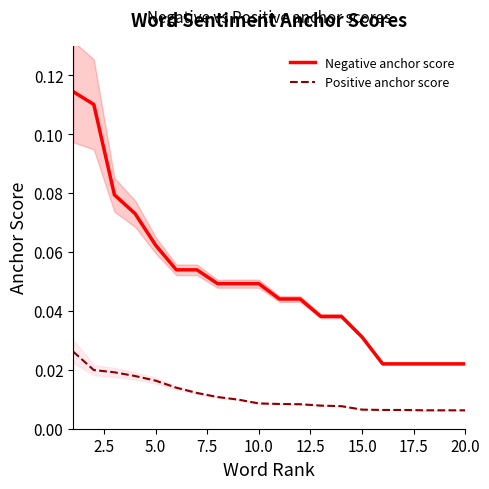

Reading left to right, what are all the values shown in this chart?

Negative anchor score: 0.1	0.1	0.1	0.1	0.1	0.1	0.1	0.0	0.0	0.0	0.0	0.0	0.0	0.0	0.0	0.0	0.0	0.0	0.0	0.0
Positive anchor score: 0.0	0.0	0.0	0.0	0.0	0.0	0.0	0.0	0.0	0.0	0.0	0.0	0.0	0.0	0.0	0.0	0.0	0.0	0.0	0.0